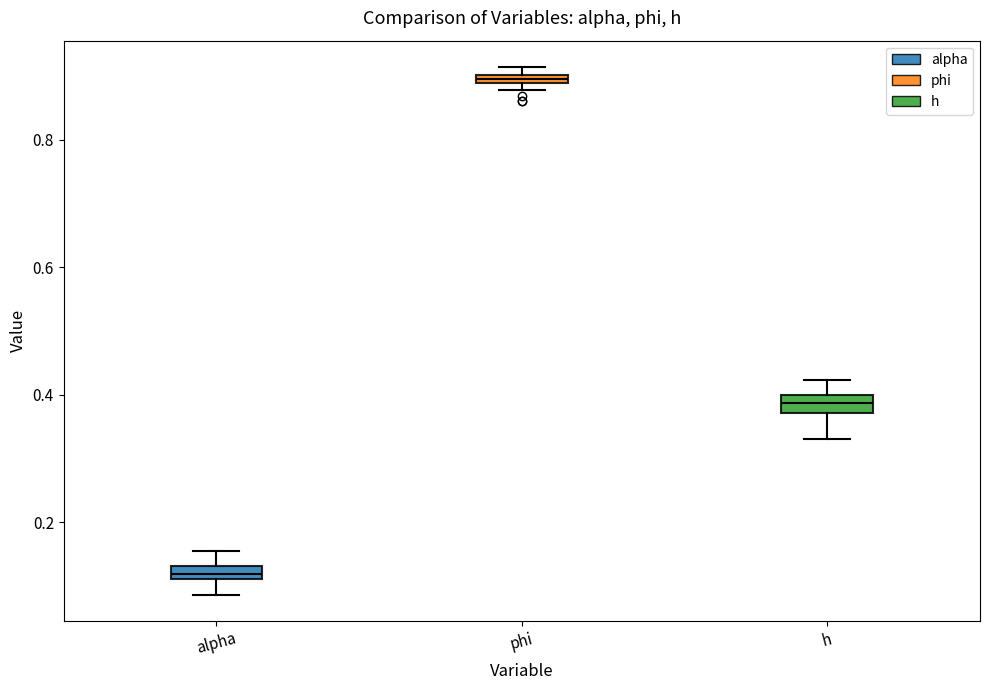

Where does the lower whisker of the box for h end on the y-axis? The values are not printed on the chart, so give them approximately, as read against the axis.

0.34